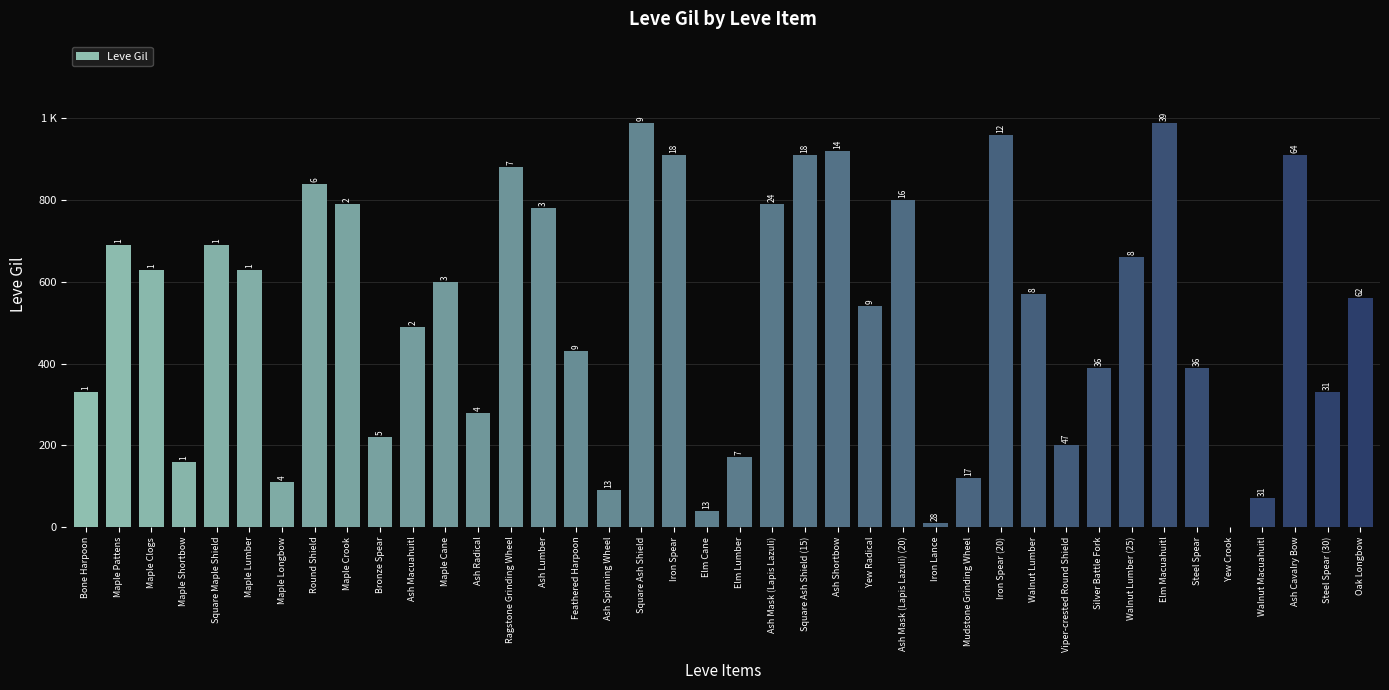

How many series are shown in this chart?

1